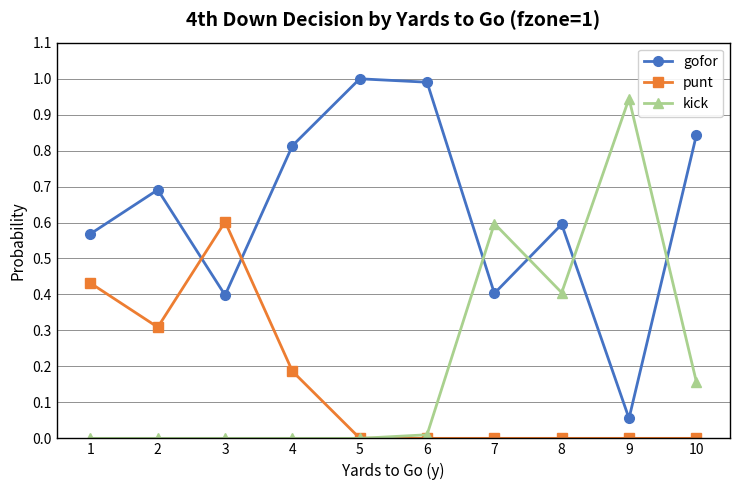

Which series changed the most between 2 and 10?

punt